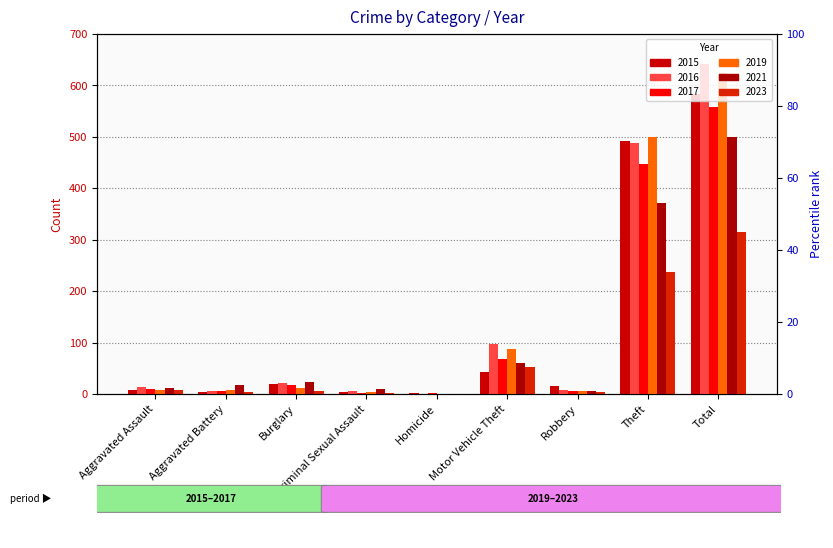

True or false: 2023 has a value of 12 at Aggravated Assault.

False